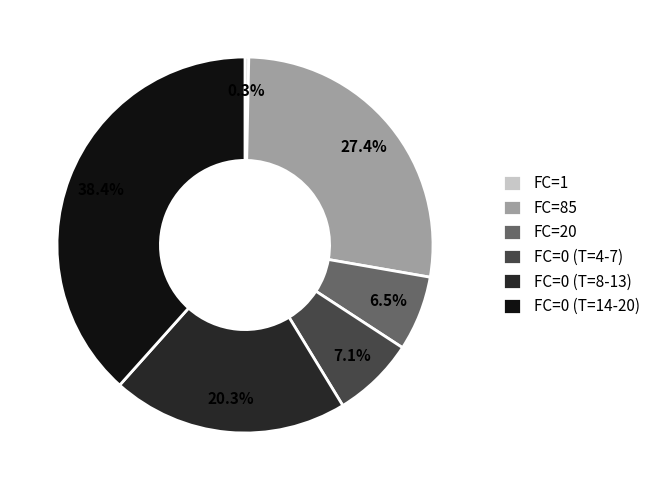

Between FC=0 (T=4-7) and FC=85, which is larger?

FC=85